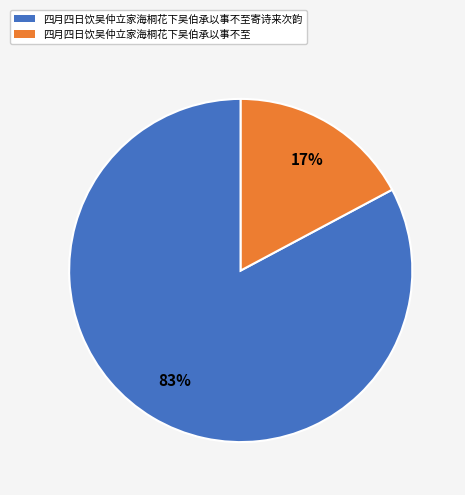

To the nearest percent, what is the difference between the largest and smallest slice percentages?

66%